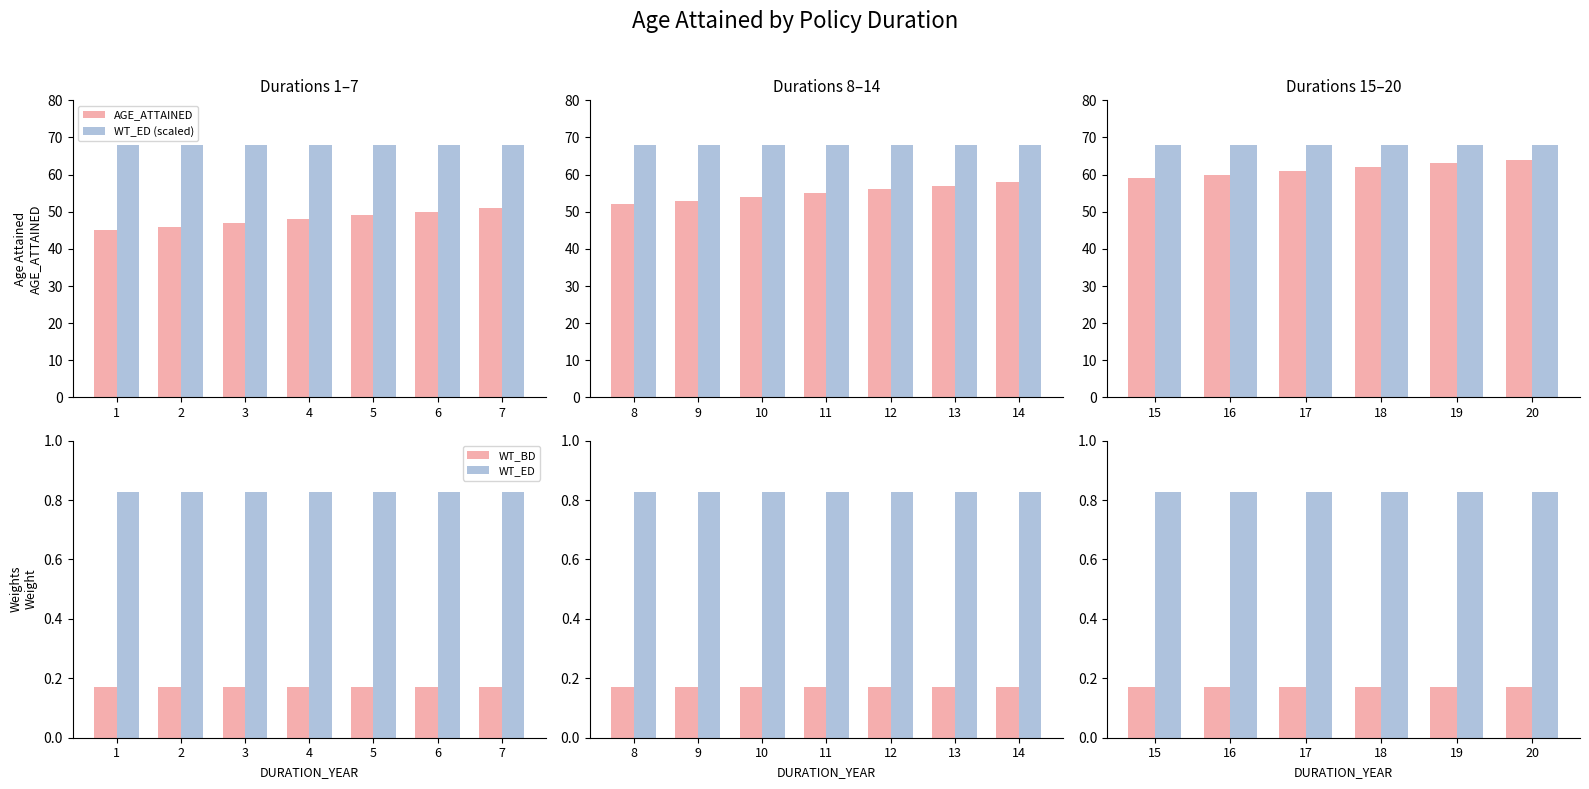

At how many categories does at least one series exceed 9?

6